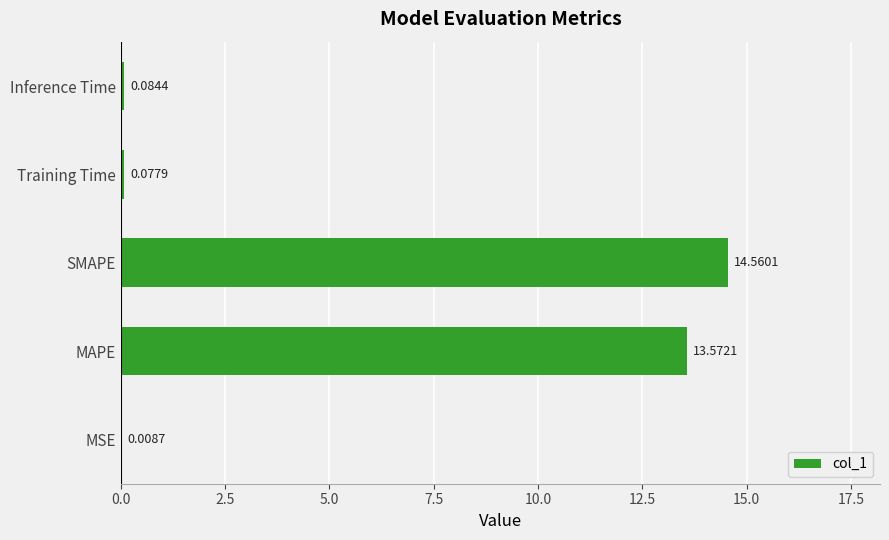

At which label is the value closest to 7?

MAPE